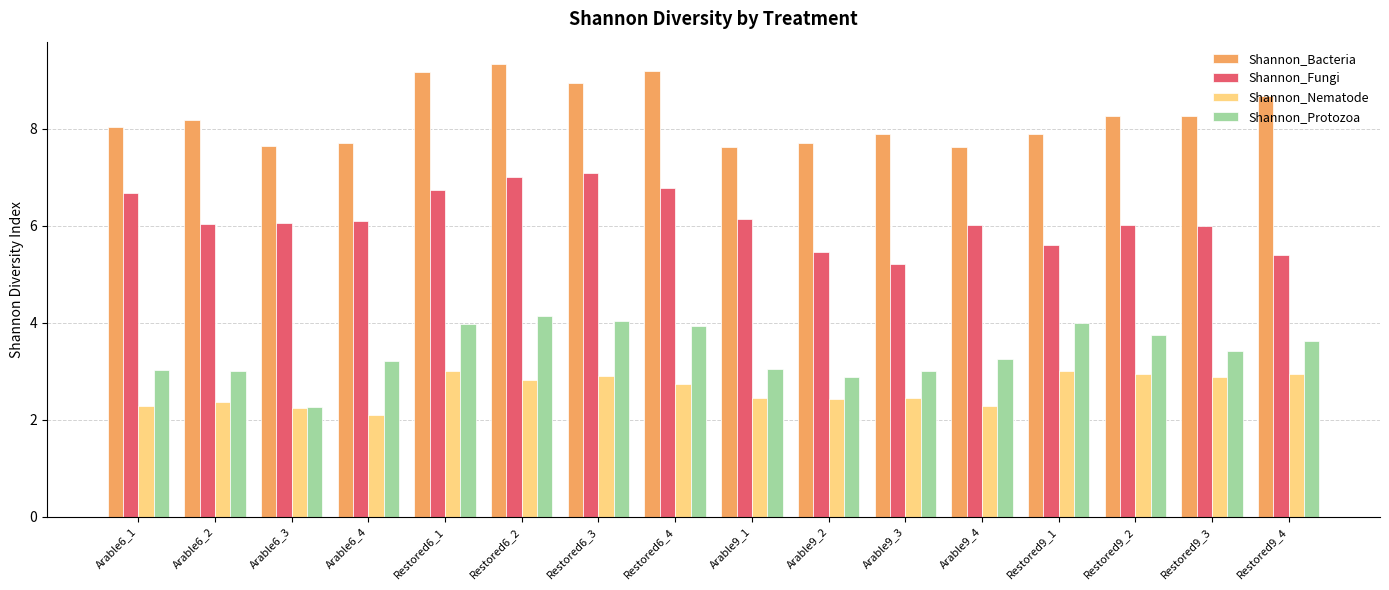

What are all the series names shown in the legend?

Shannon_Bacteria, Shannon_Fungi, Shannon_Nematode, Shannon_Protozoa